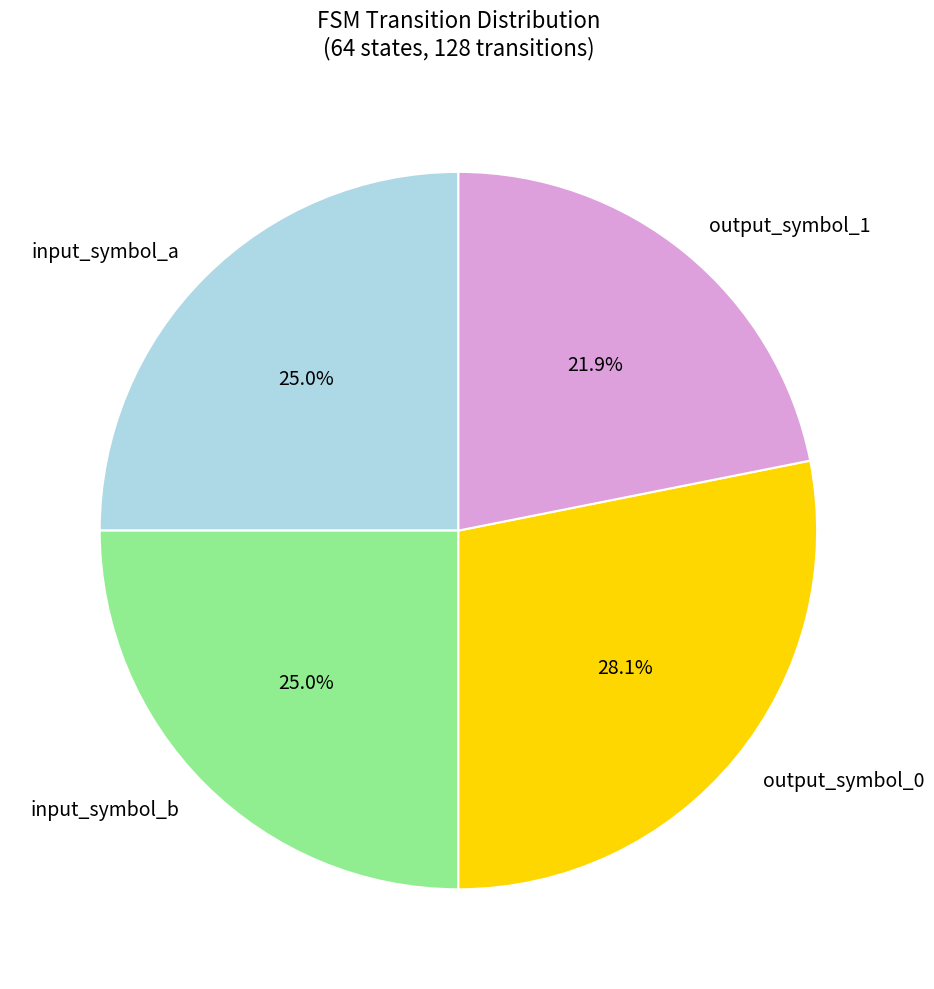

How many slices are in this pie chart?

4